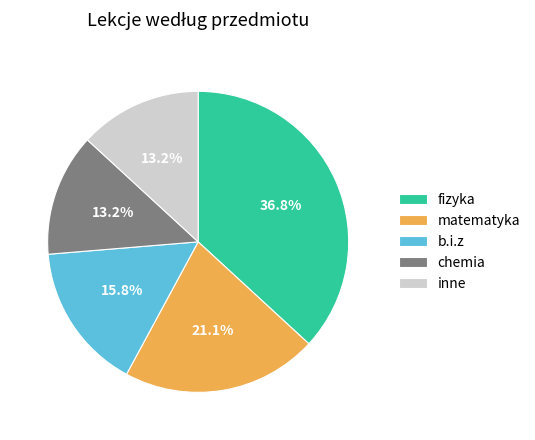

Between matematyka and inne, which is larger?

matematyka